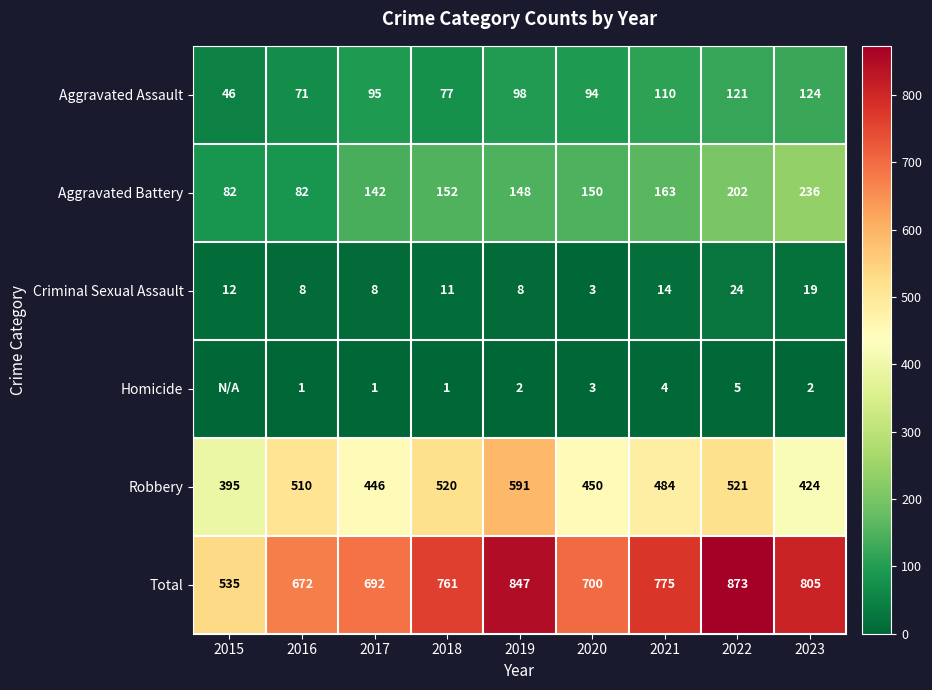

The Aggravated Battery series shows 236 at 2023. True or false?

True